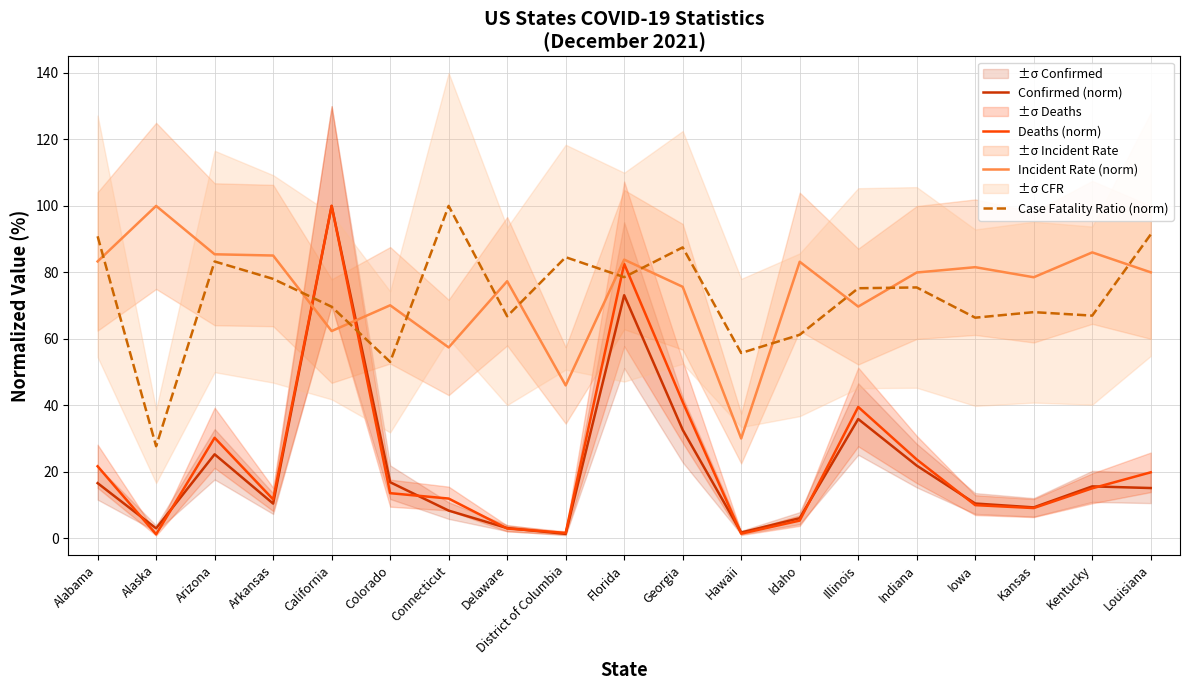

Is it true that Deaths (norm) equals 1.9 at Hawaii?

False